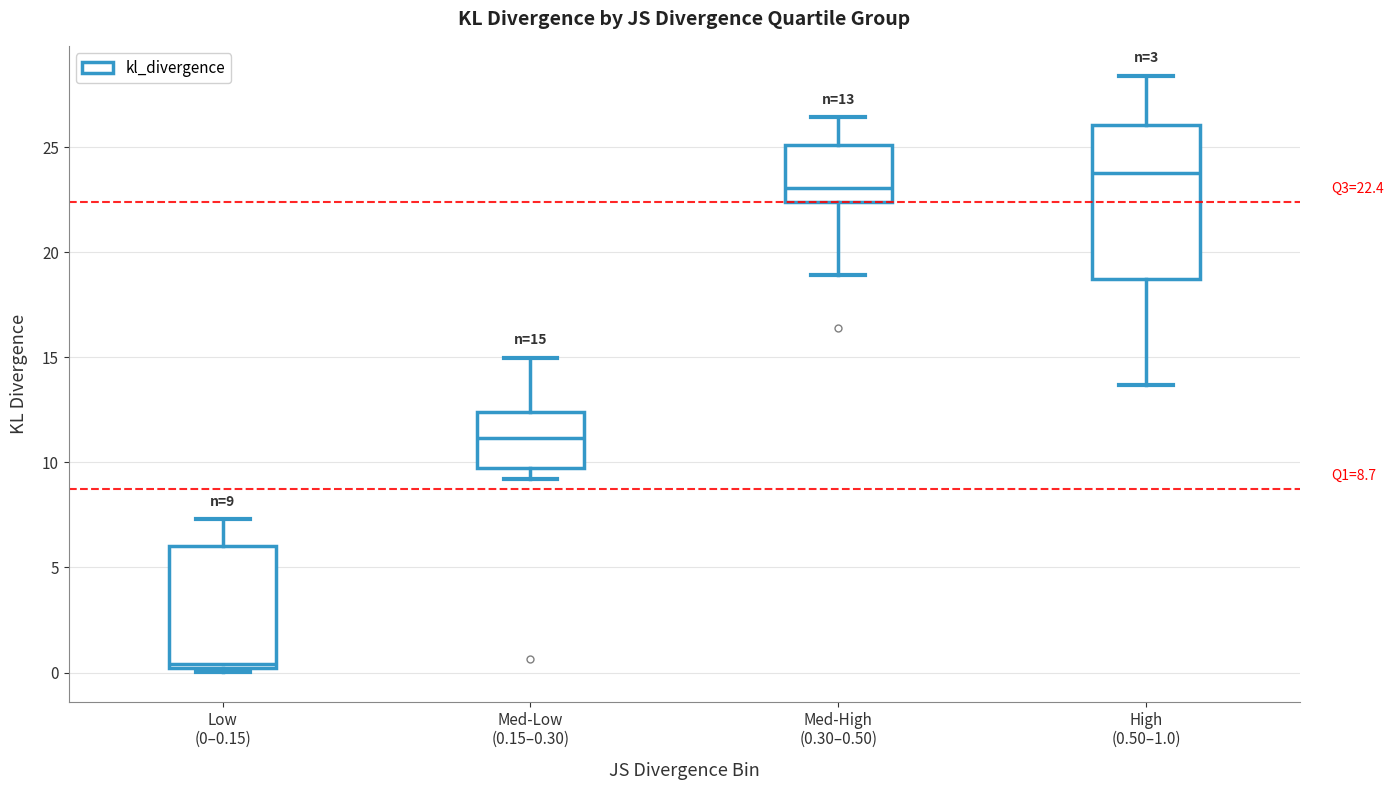

Which box's median line is the highest?

High (0.50–1.0)